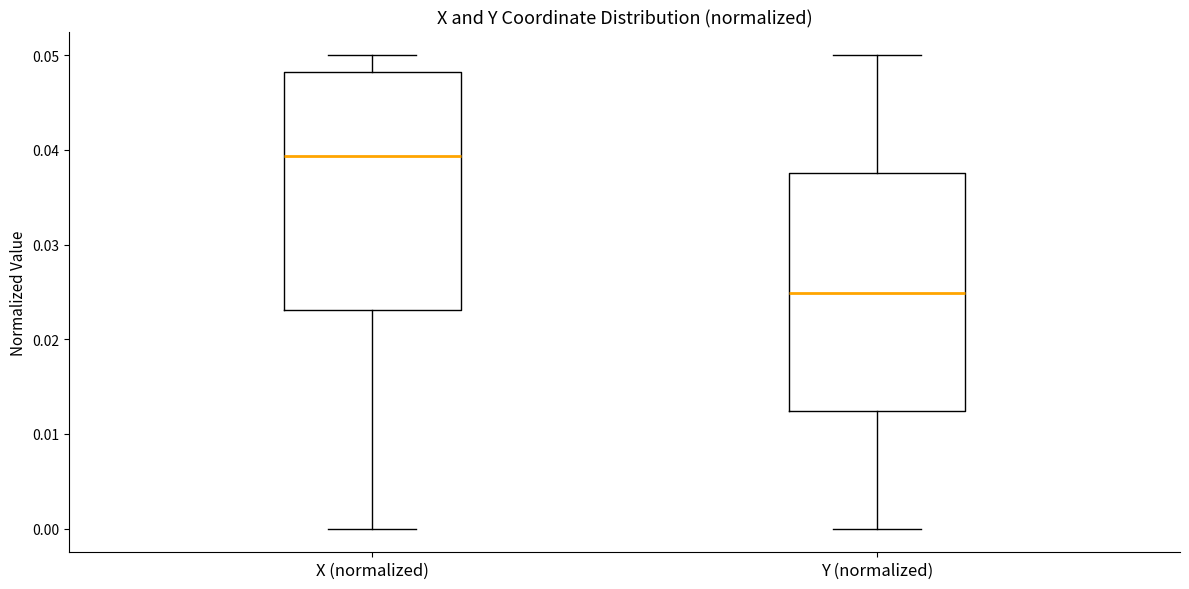

Reading left to right, read every box against the y-axis: the position of its median line, the range the box covers, and the ends of its whiskers. The values are not printed on the chart, so give them approximately, as read against the axis.

X (normalized): median 0.039, box 0.023 to 0.048, whiskers 0.000 to 0.050
Y (normalized): median 0.025, box 0.012 to 0.038, whiskers 0.000 to 0.050